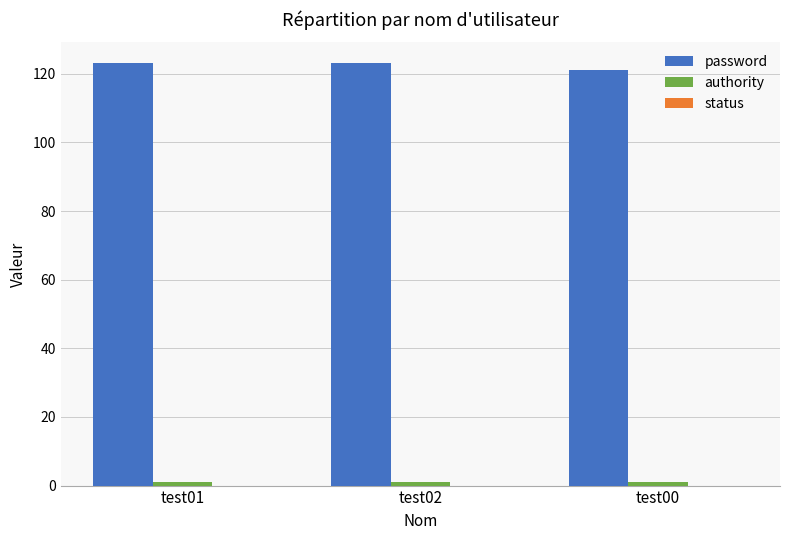

True or false: password has a value of 121 at test00.

True